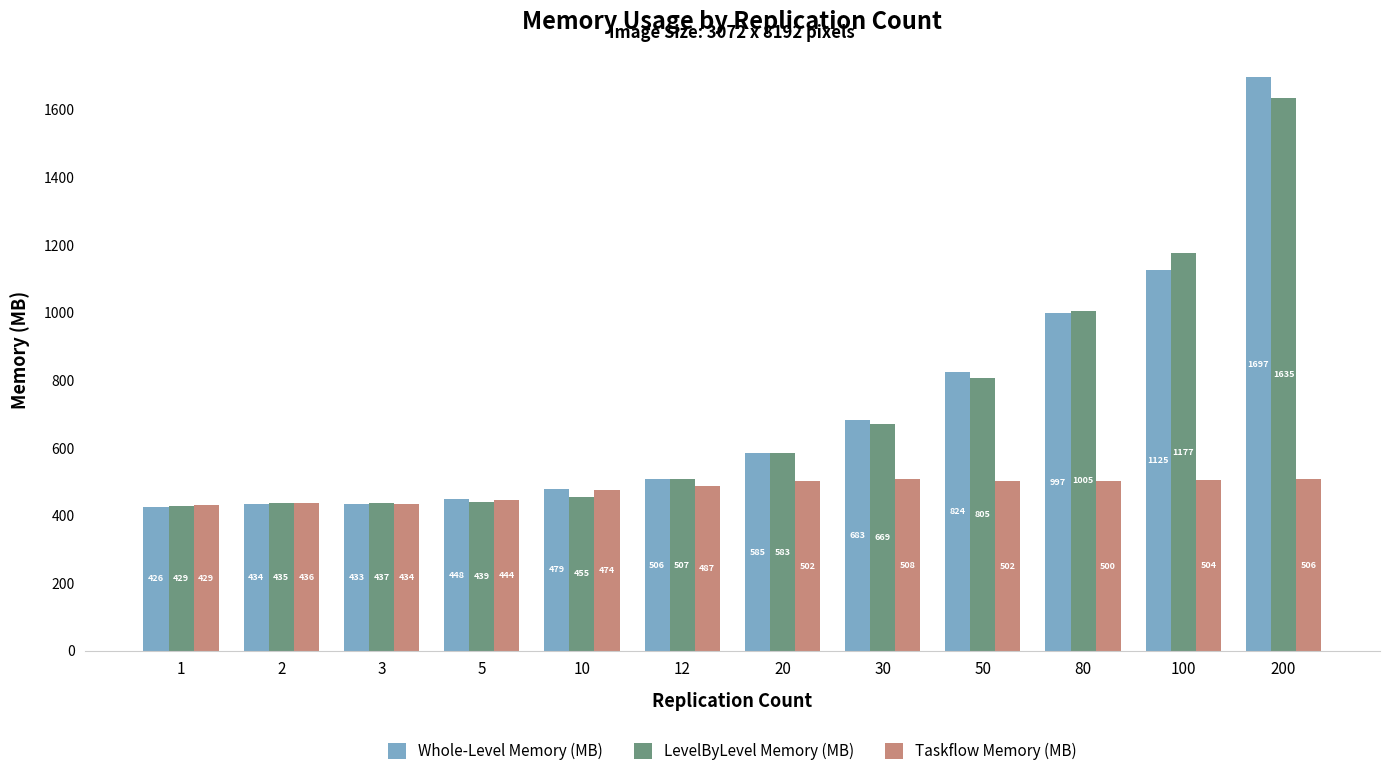

What is the sum of the Taskflow Memory (MB) values at 1 and 50?

931.2